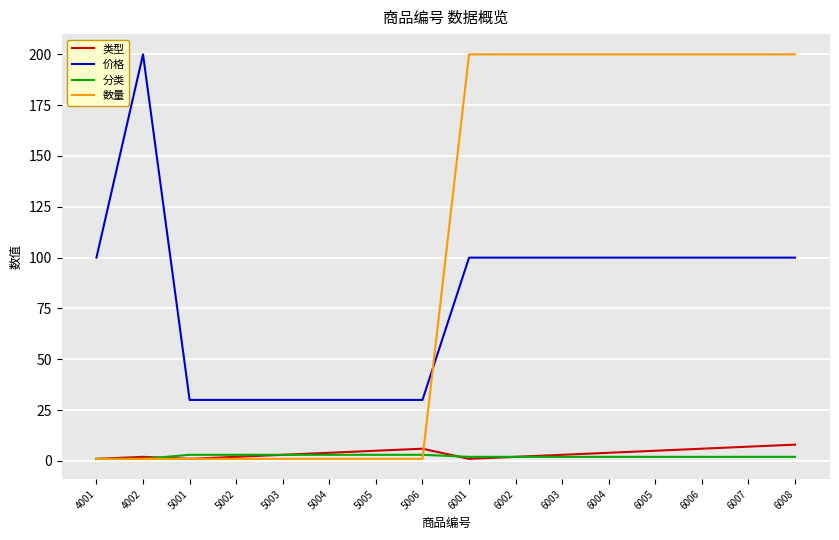

At how many categories does at least one series exceed 120?

9